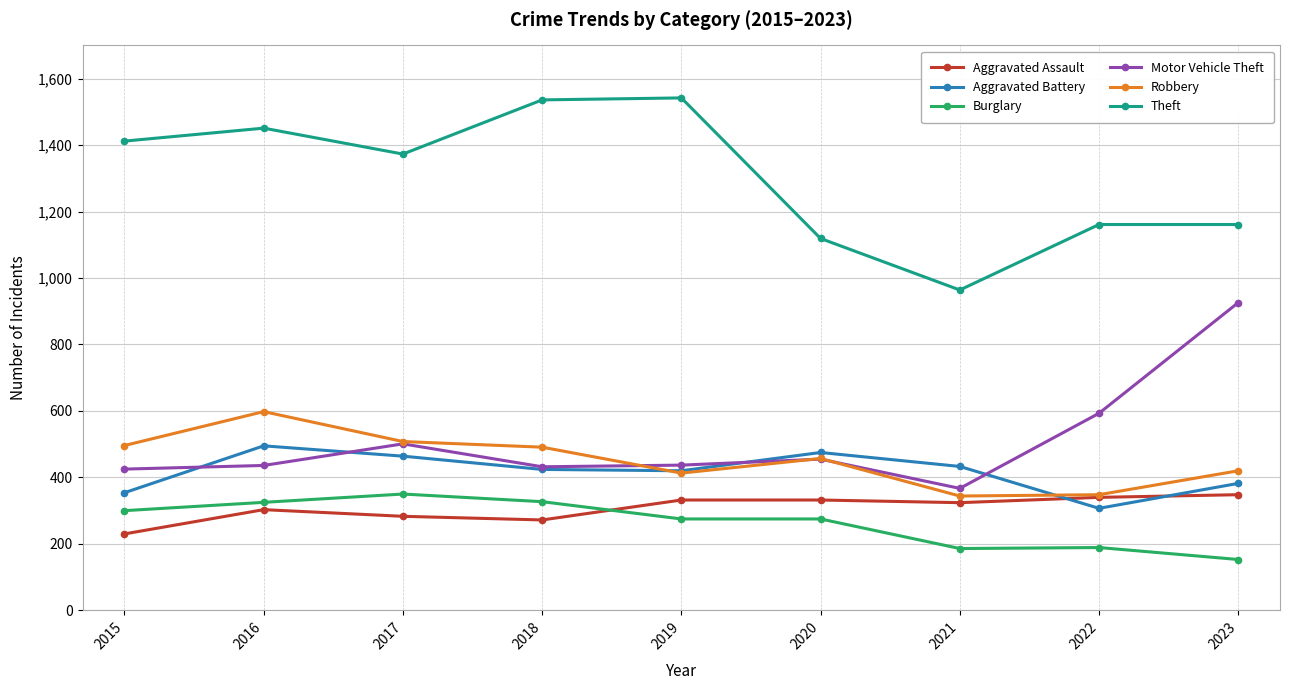

What is the greatest value displayed?

1542